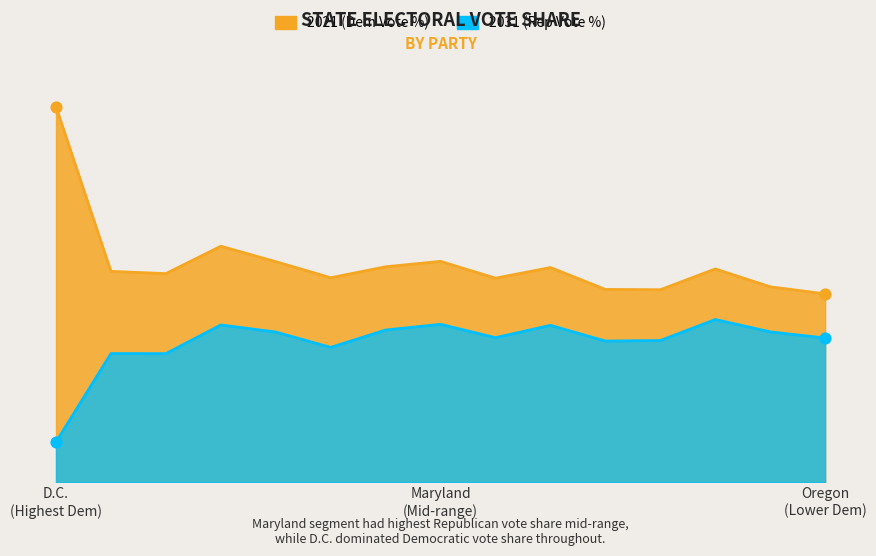

Which series contains the lowest Y value?

2031 (Rep Vote %)